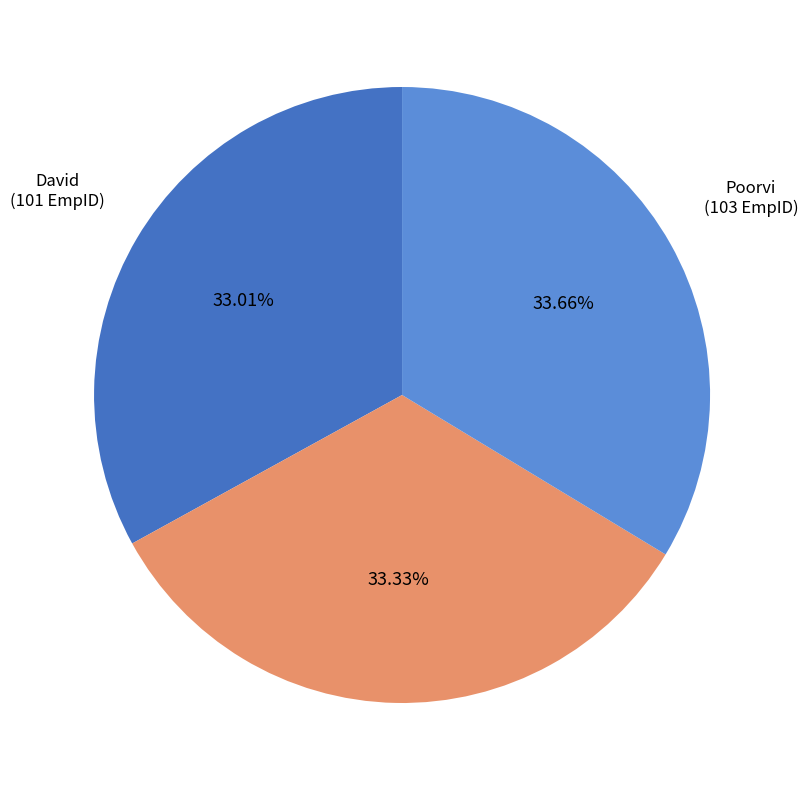

Is there any slice that represents more than half of the pie?

No